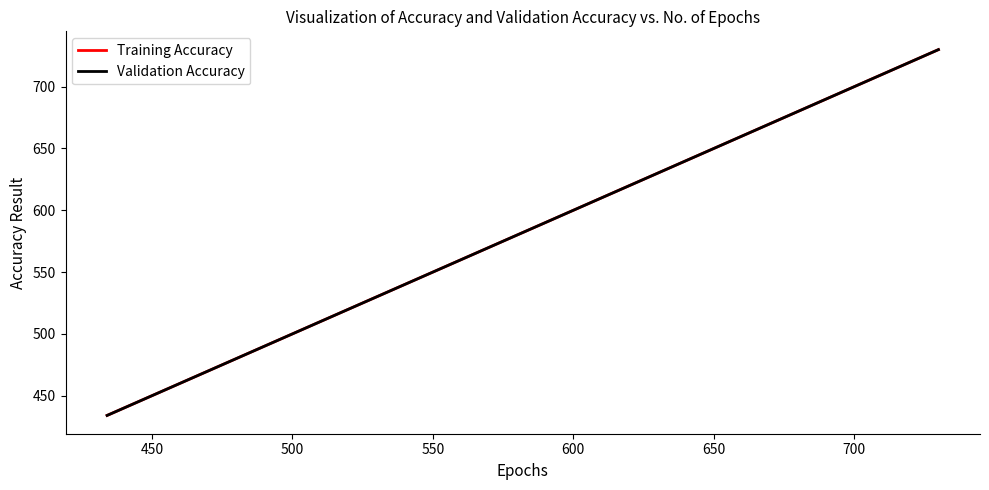

What is the value of the Training Accuracy point at the 2nd from the left?

578